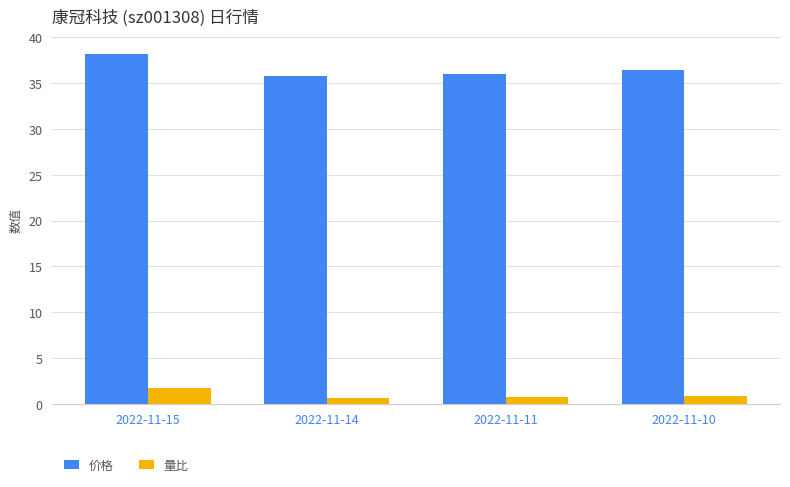

At which category does the chart reach its peak across all series?

2022-11-15